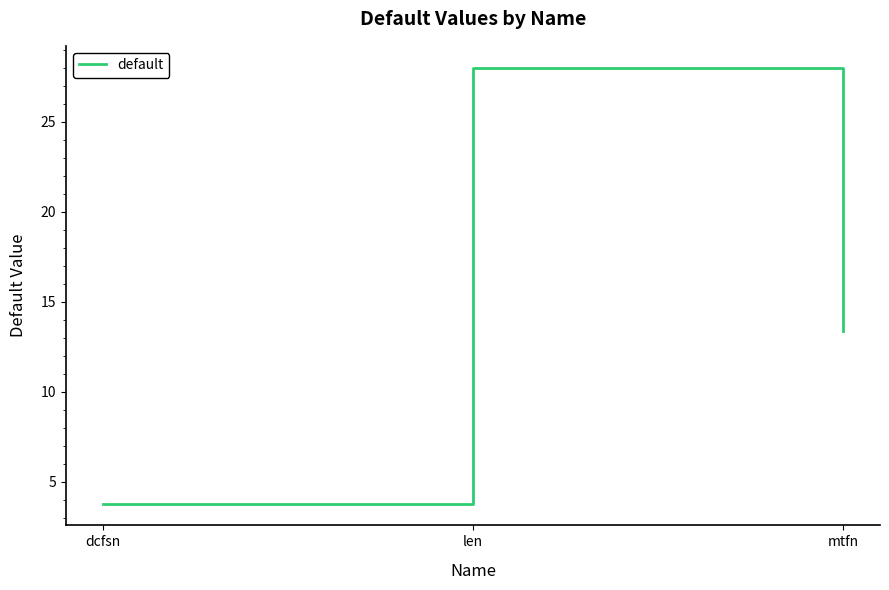

Count the number of categories in the chart.

3